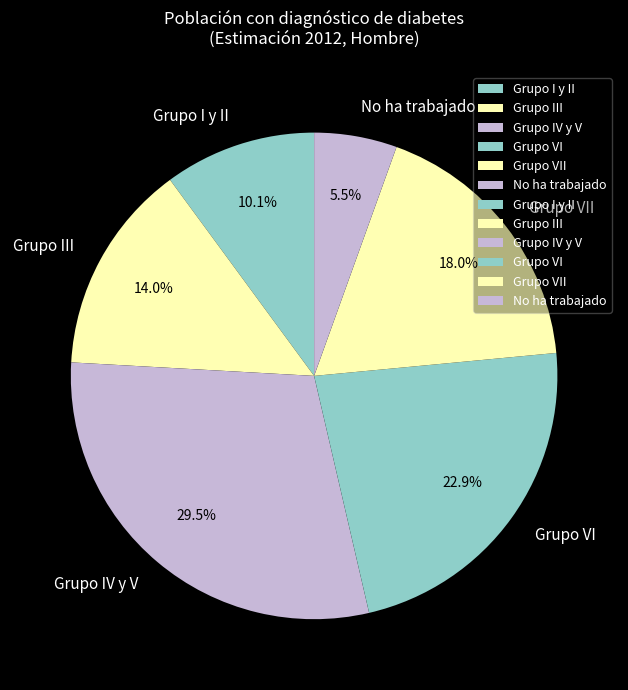

Is there a majority slice in this chart?

No